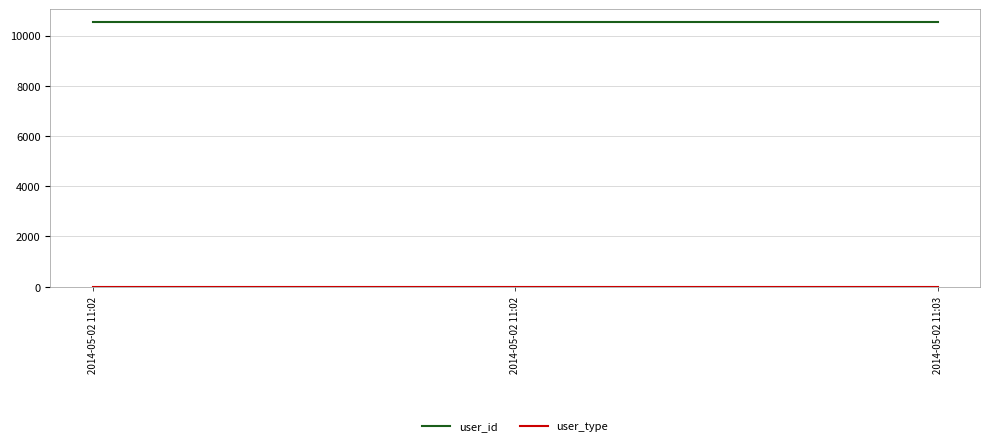

Count the number of data series in this chart.

2